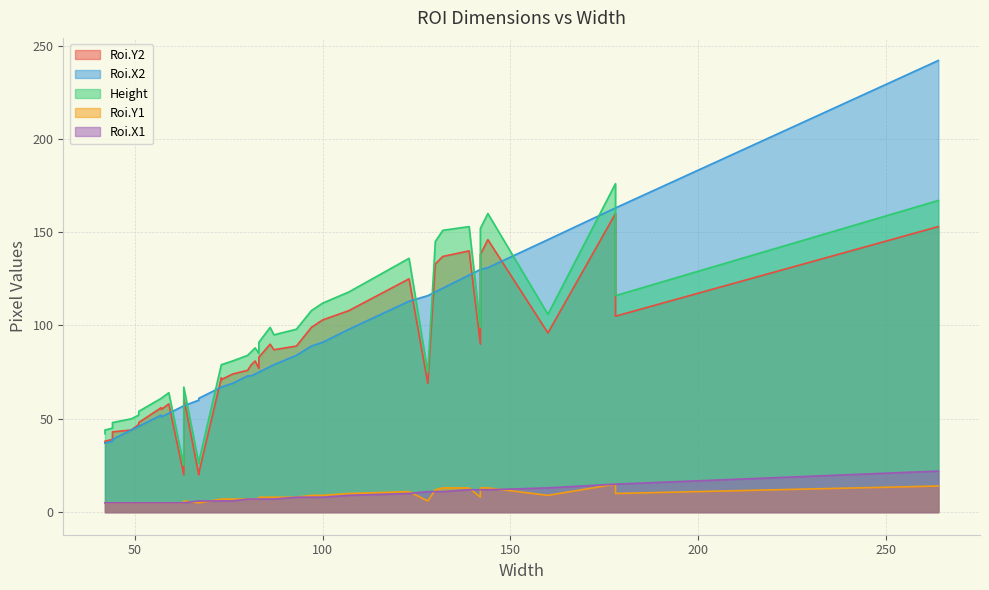

Count the number of categories in the chart.

40